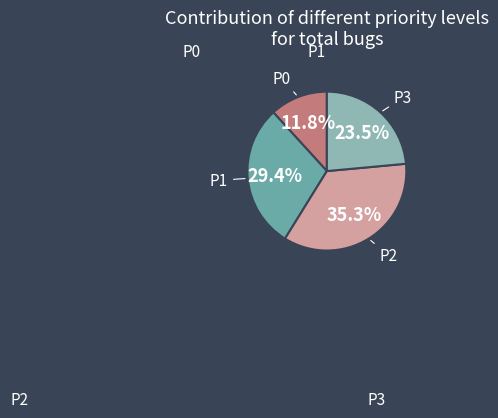

Which has a higher value, P3 or P0?

P3